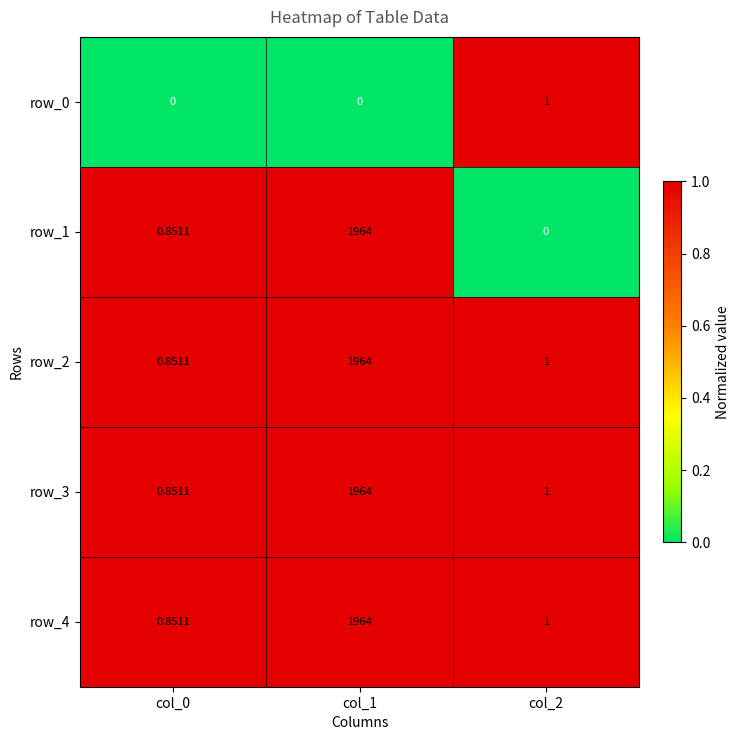

Is the value of row_2 at col_1 greater than the value of row_1 at col_0?

Yes